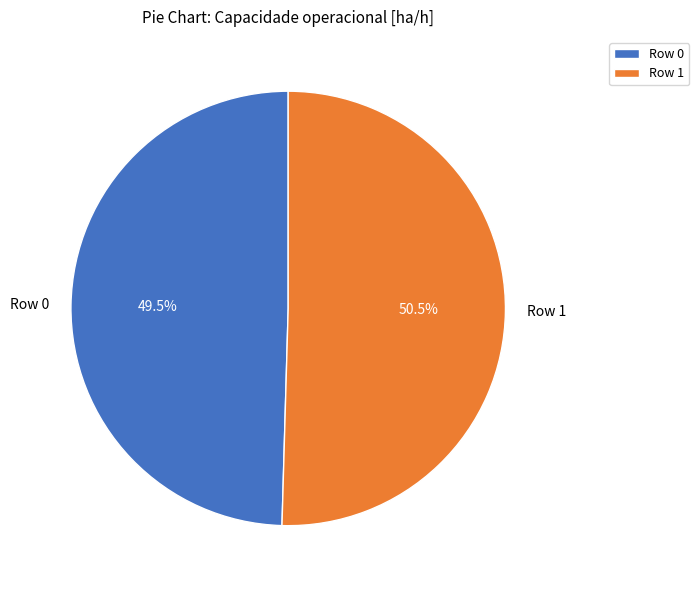

Rank the categories by value from lowest to highest.

Row 0, Row 1